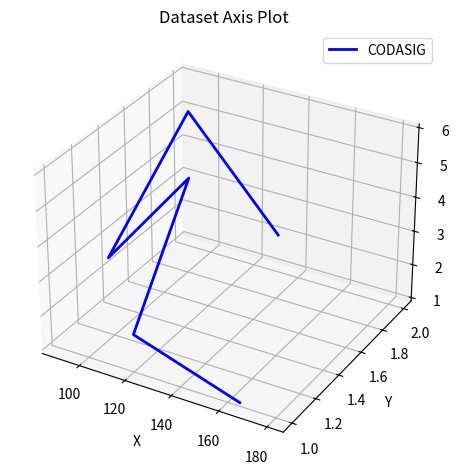

List the labels in order of value, largest first.

160, 120, 180, 140, 100, 80